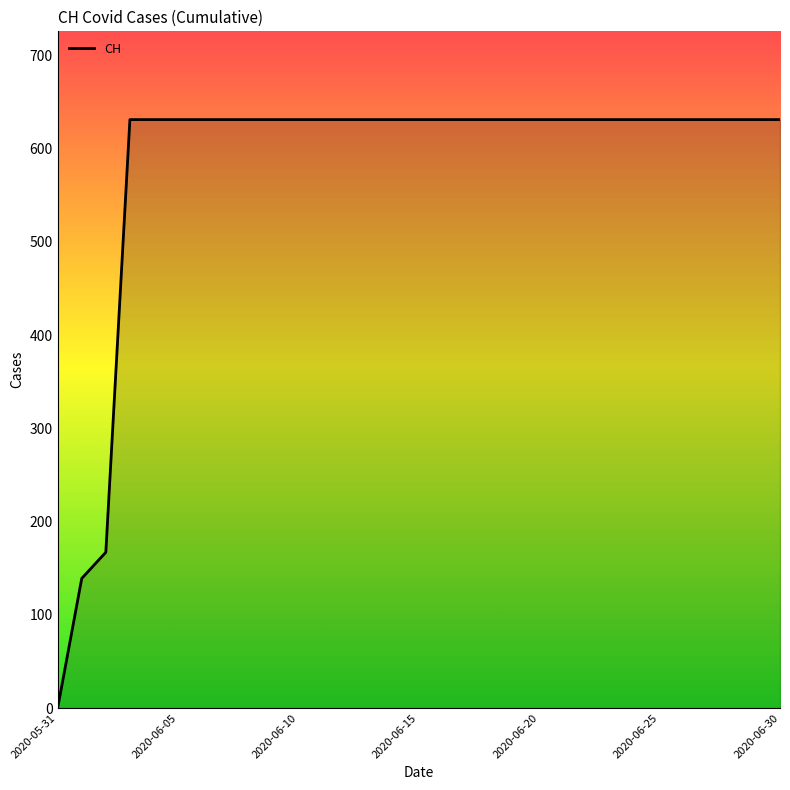

What is the maximum value shown in the chart?

631